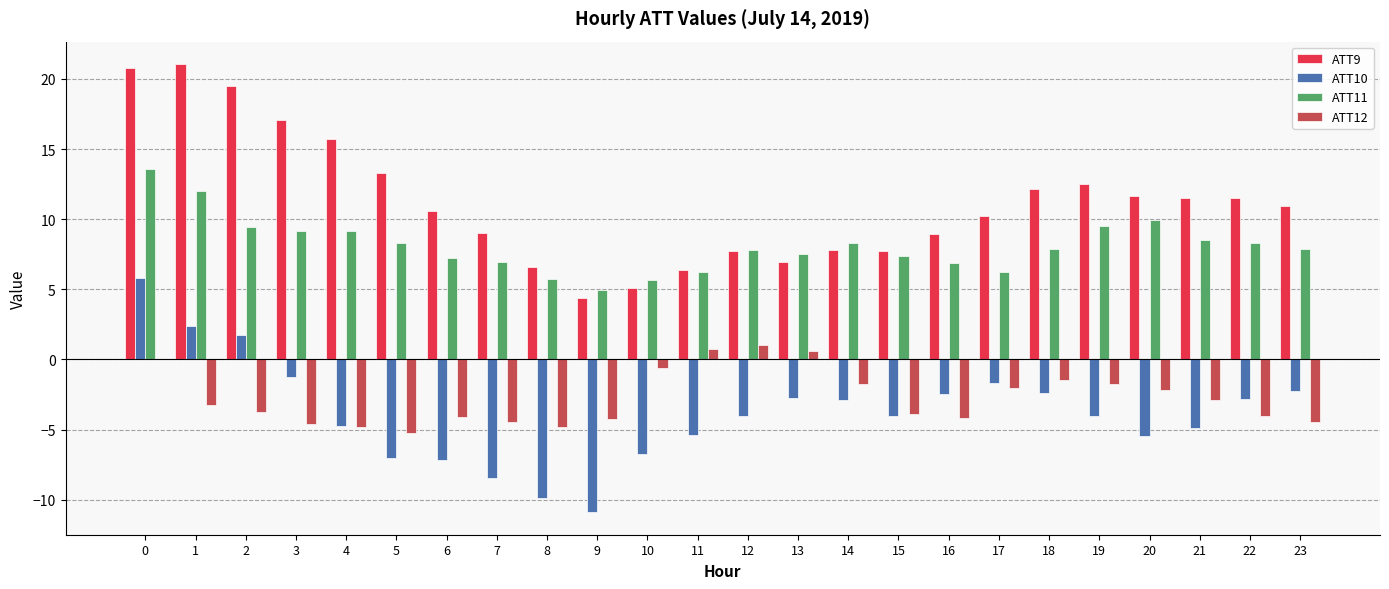

What is the difference between the ATT10 values at 17 and 13?

1.1